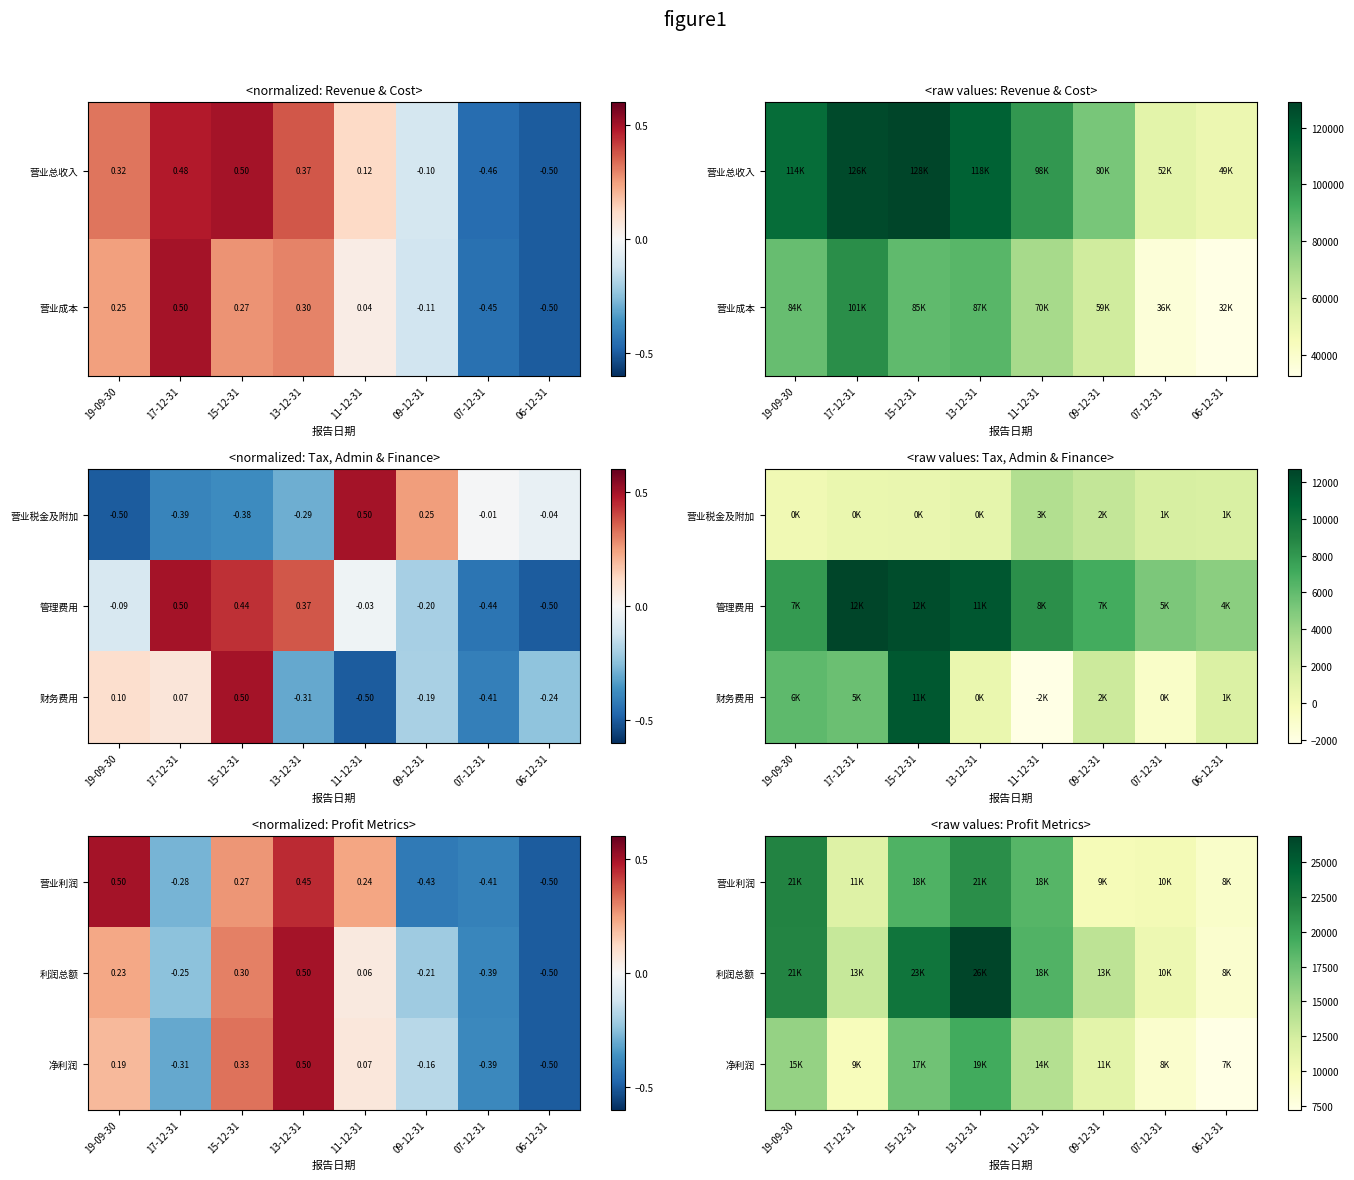

How many data points does each series have?

8